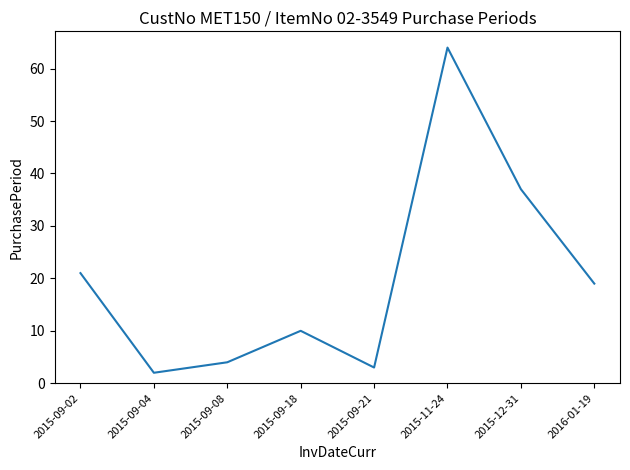

The chart shows a value of 17 at 2015-09-18. True or false?

False